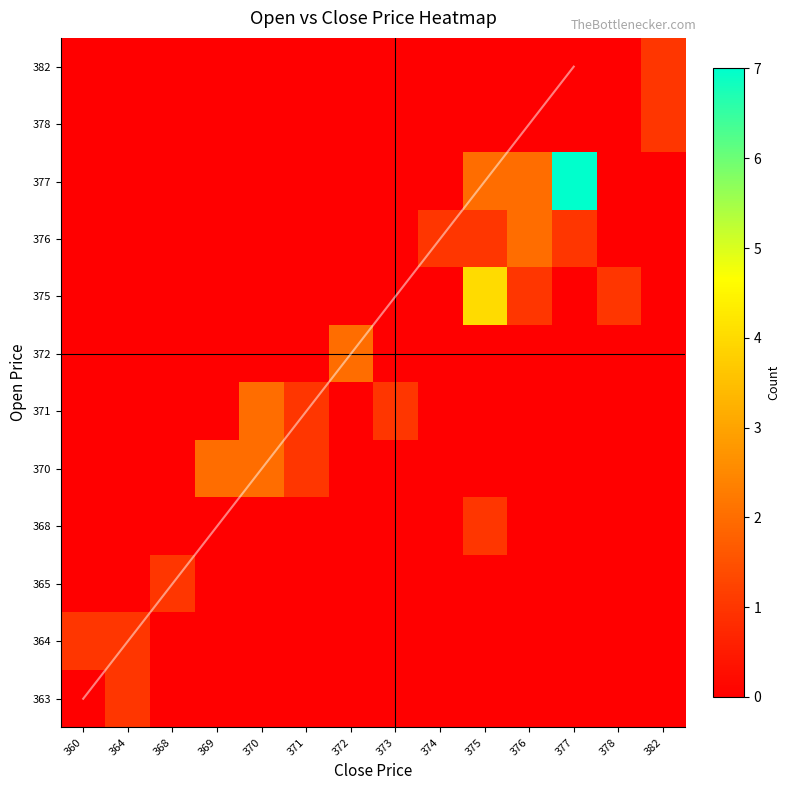

Is the value of open_values at 30 greater than the value of close_values at 2?

Yes